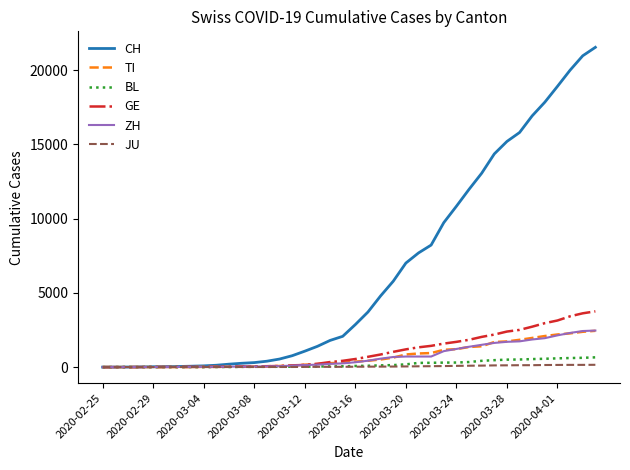

What is the greatest value displayed?

21529